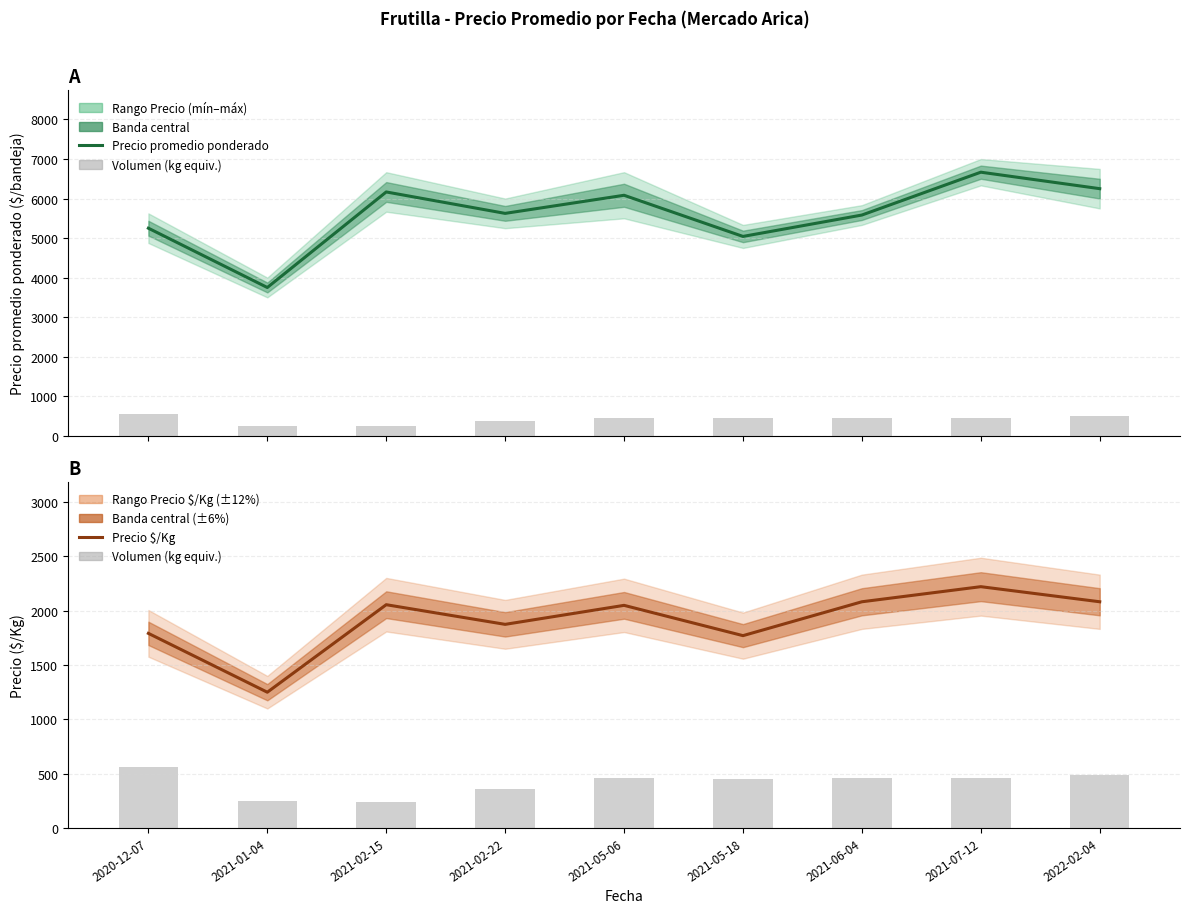

Reading left to right, transcribe all the data shown in this chart.

Precio promedio ponderado: 5250	3750	6167	5625	6083	5042	5583	6667	6250
Volumen (kg equiv.): 560	250	240	360	460	450	460	460	490
Precio $/Kg: 1792	1250	2056	1875	2050	1771	2083	2222	2083